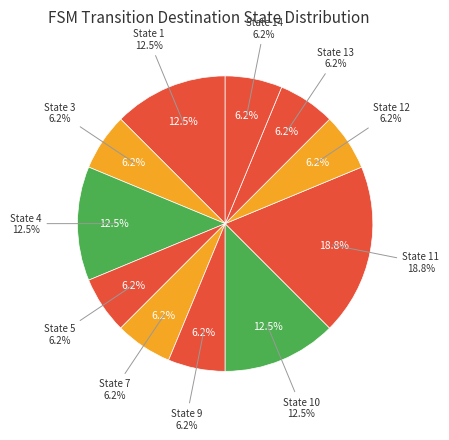

The state 9 slice represents 1% of the pie. True or false?

False